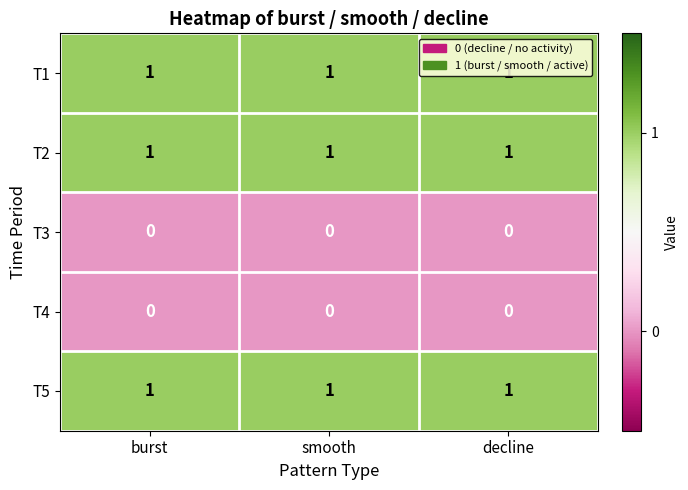

True or false: T5 has a value of 1 at smooth.

True